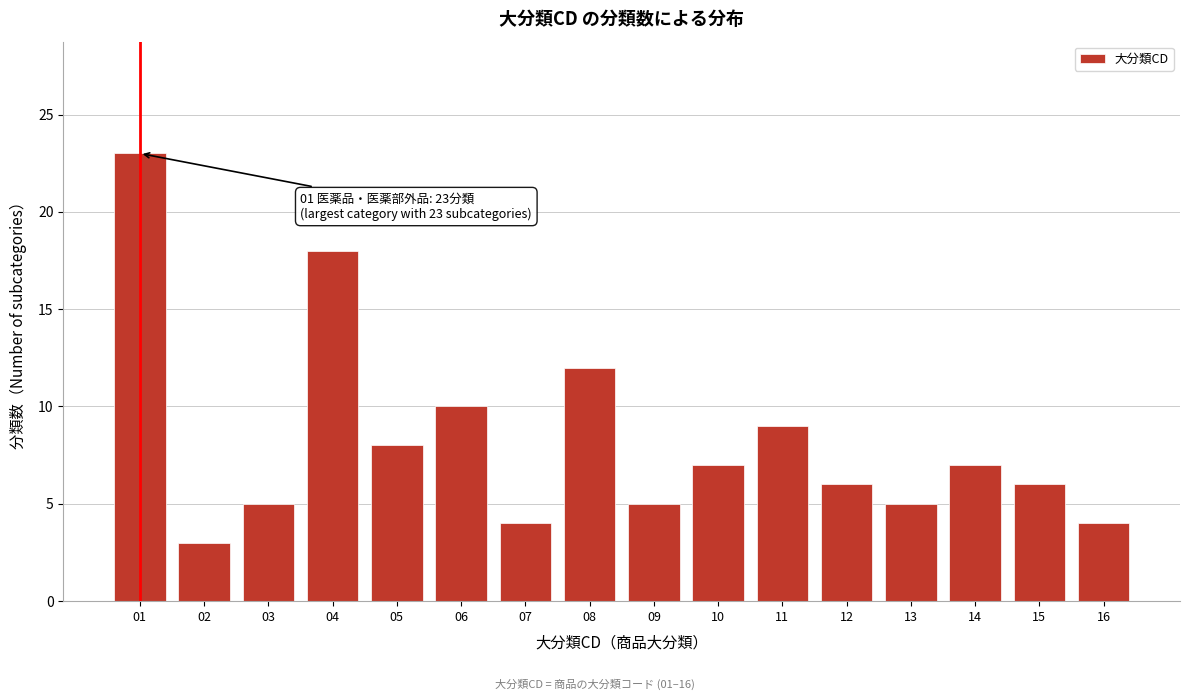

Reading left to right, list all the values displayed in this chart.

23	3	5	18	8	10	4	12	5	7	9	6	5	7	6	4